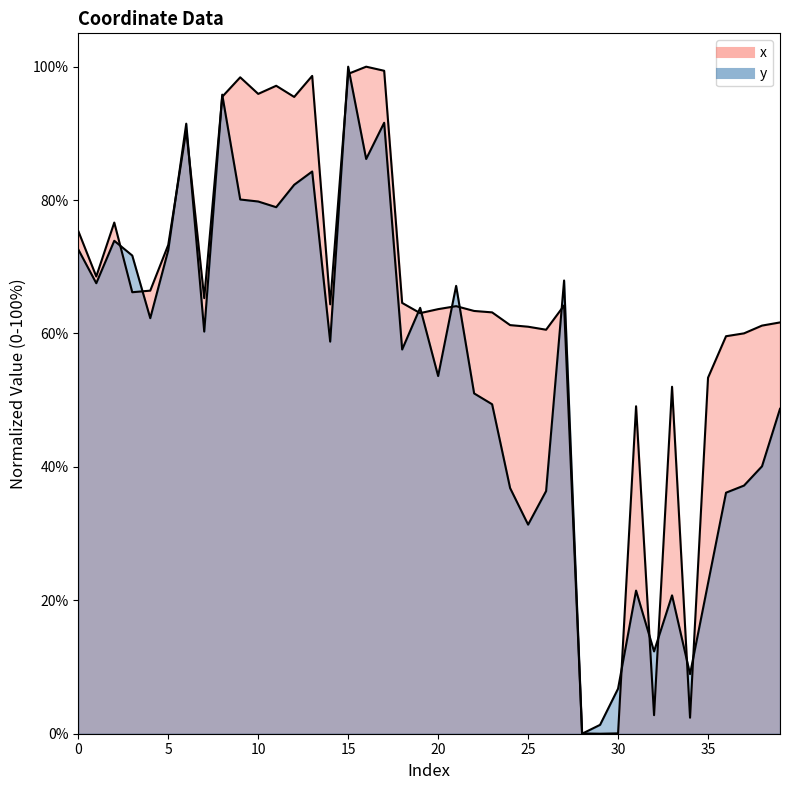

Is the value of y at 16 greater than the value of x at 18?

Yes